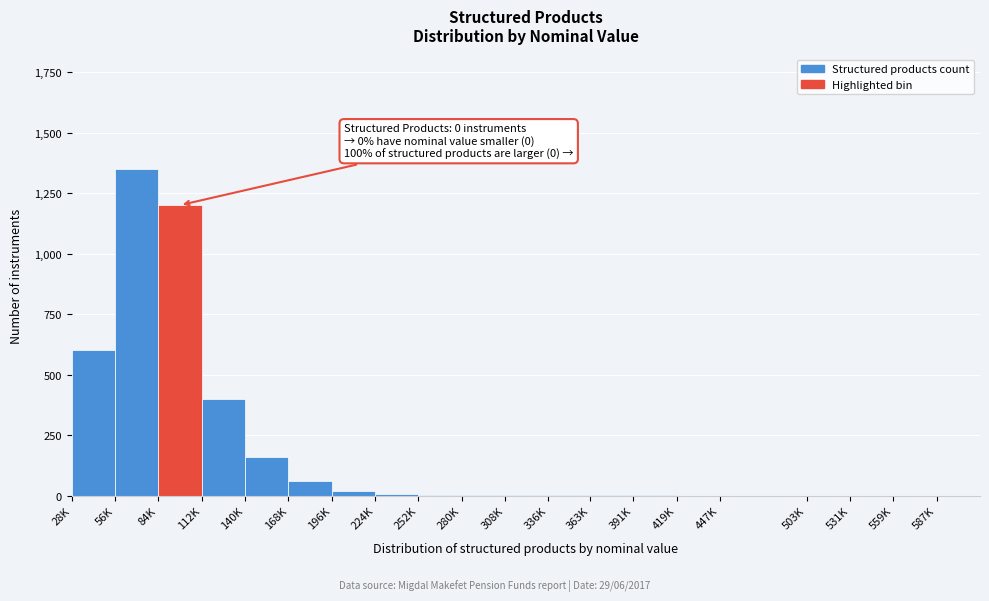

Which has a higher value, 84K or 503K?

84K